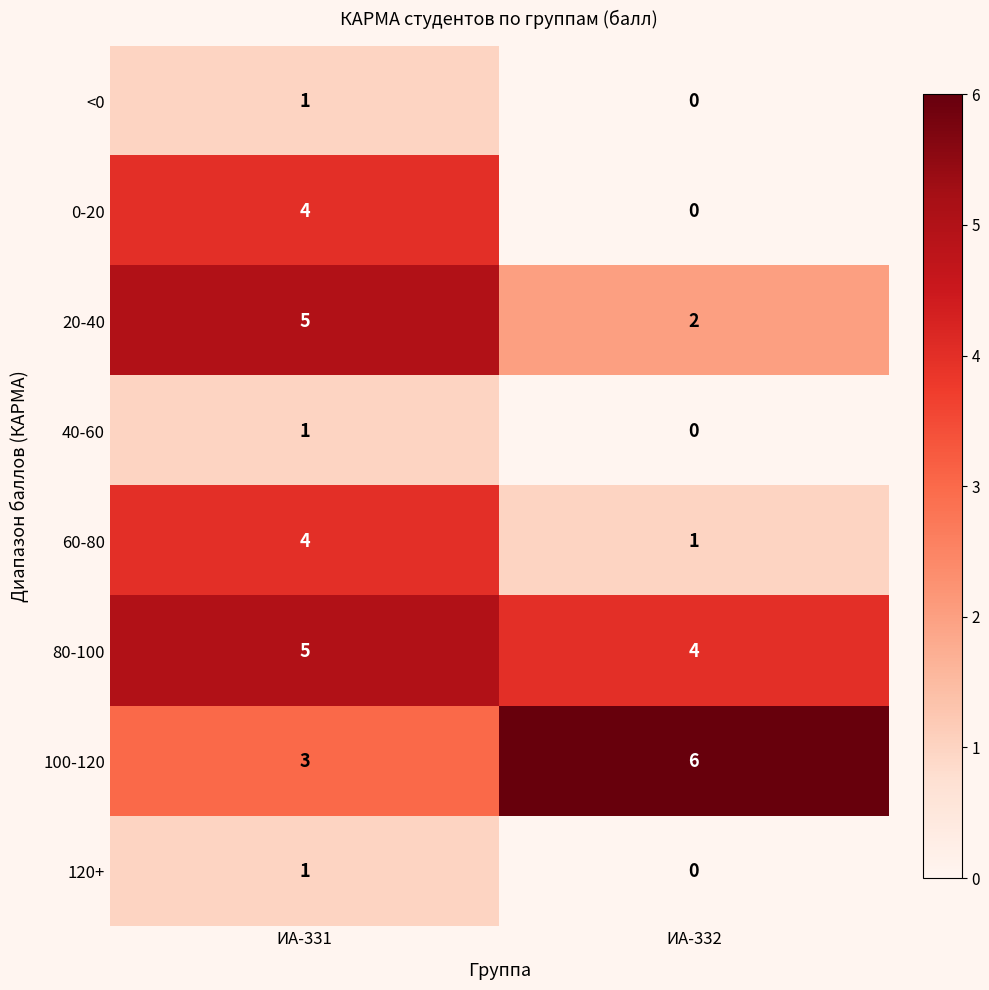

Which series has the largest range (max minus min)?

0-20